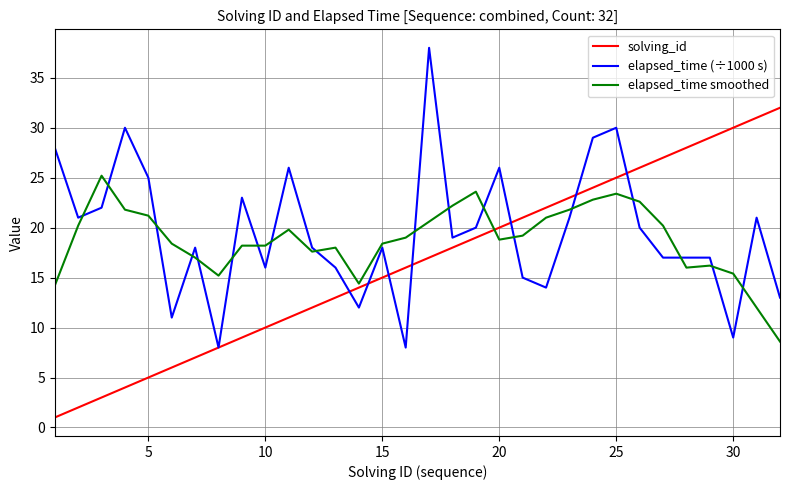

Which series has the largest total across all categories?

elapsed_time (÷1000 s)